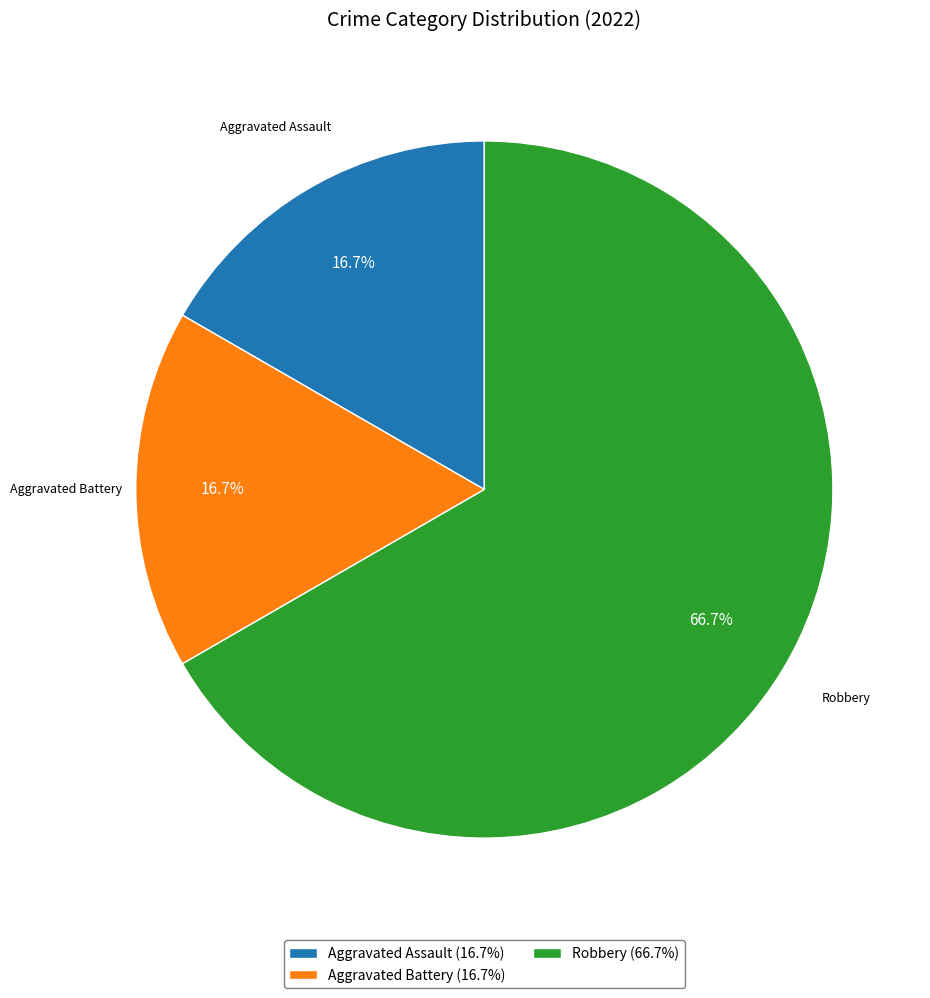

Approximately how many times larger is the value at Aggravated Assault compared to Aggravated Battery?

1.0